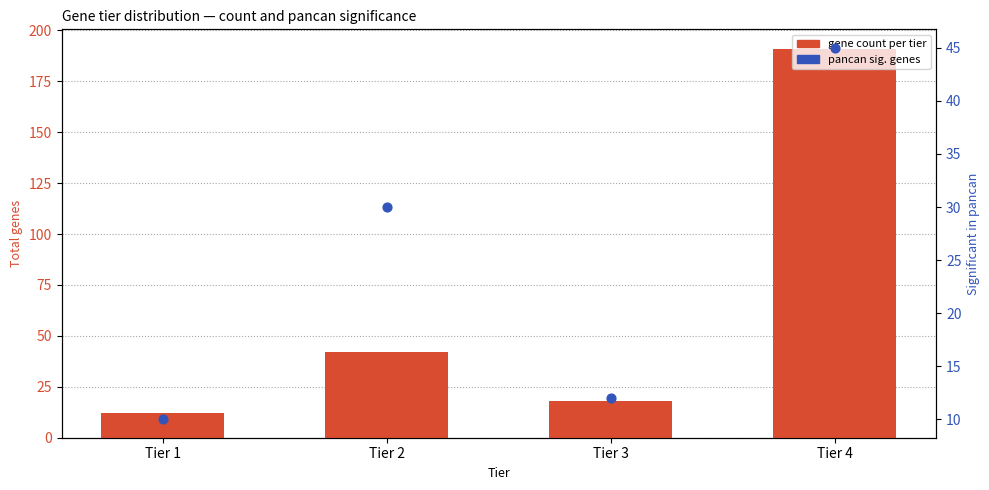

Which series has the largest Y range (max minus min)?

gene count per tier